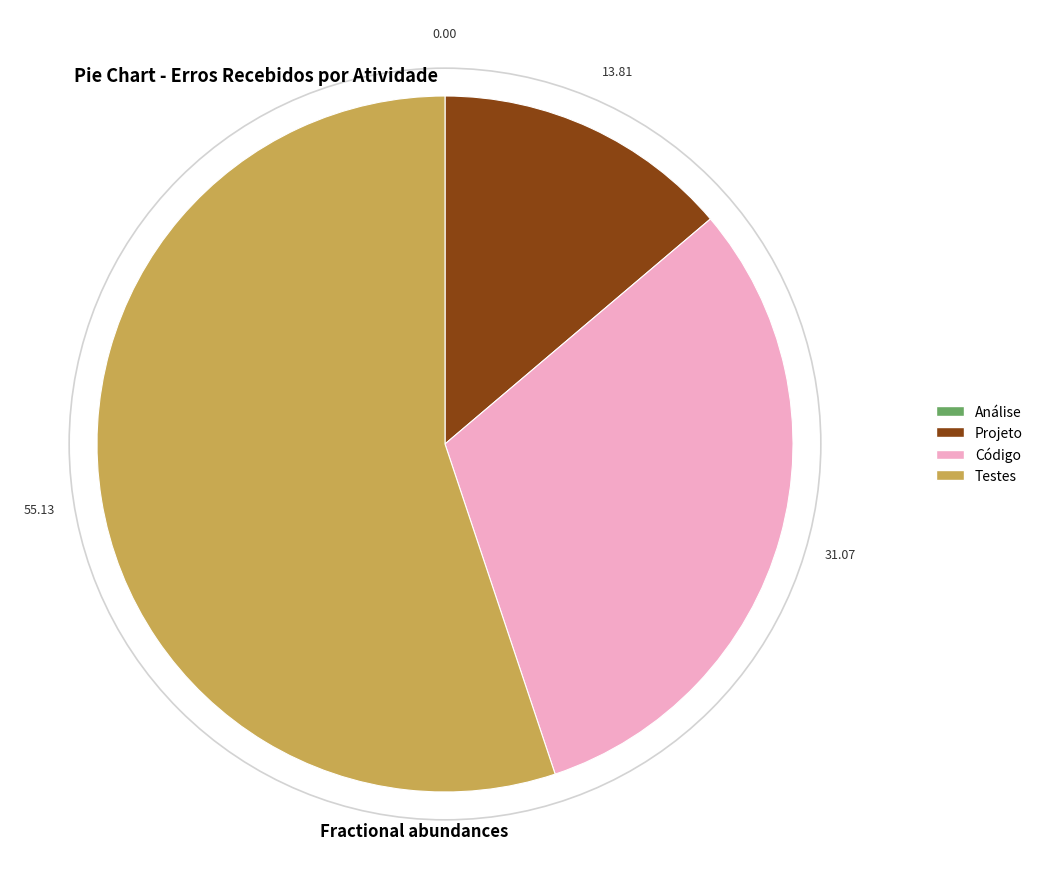

Which category has the biggest portion of the pie?

Testes